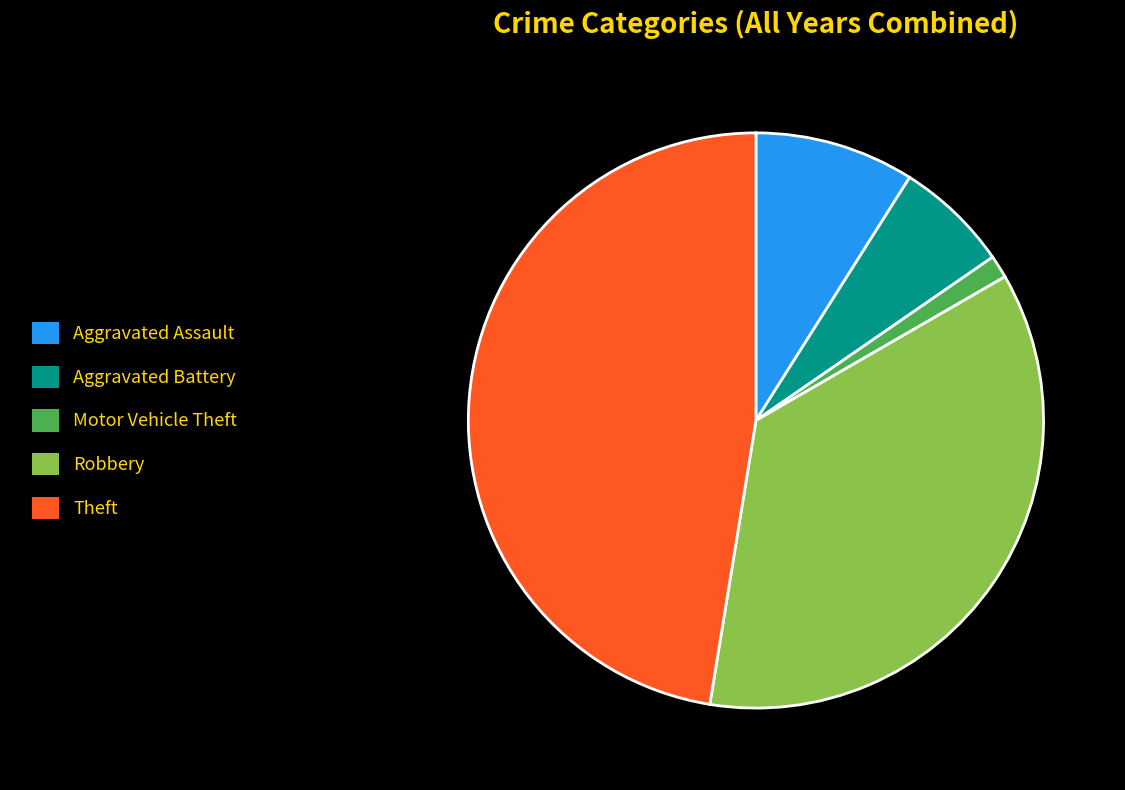

Is there a majority slice in this chart?

No